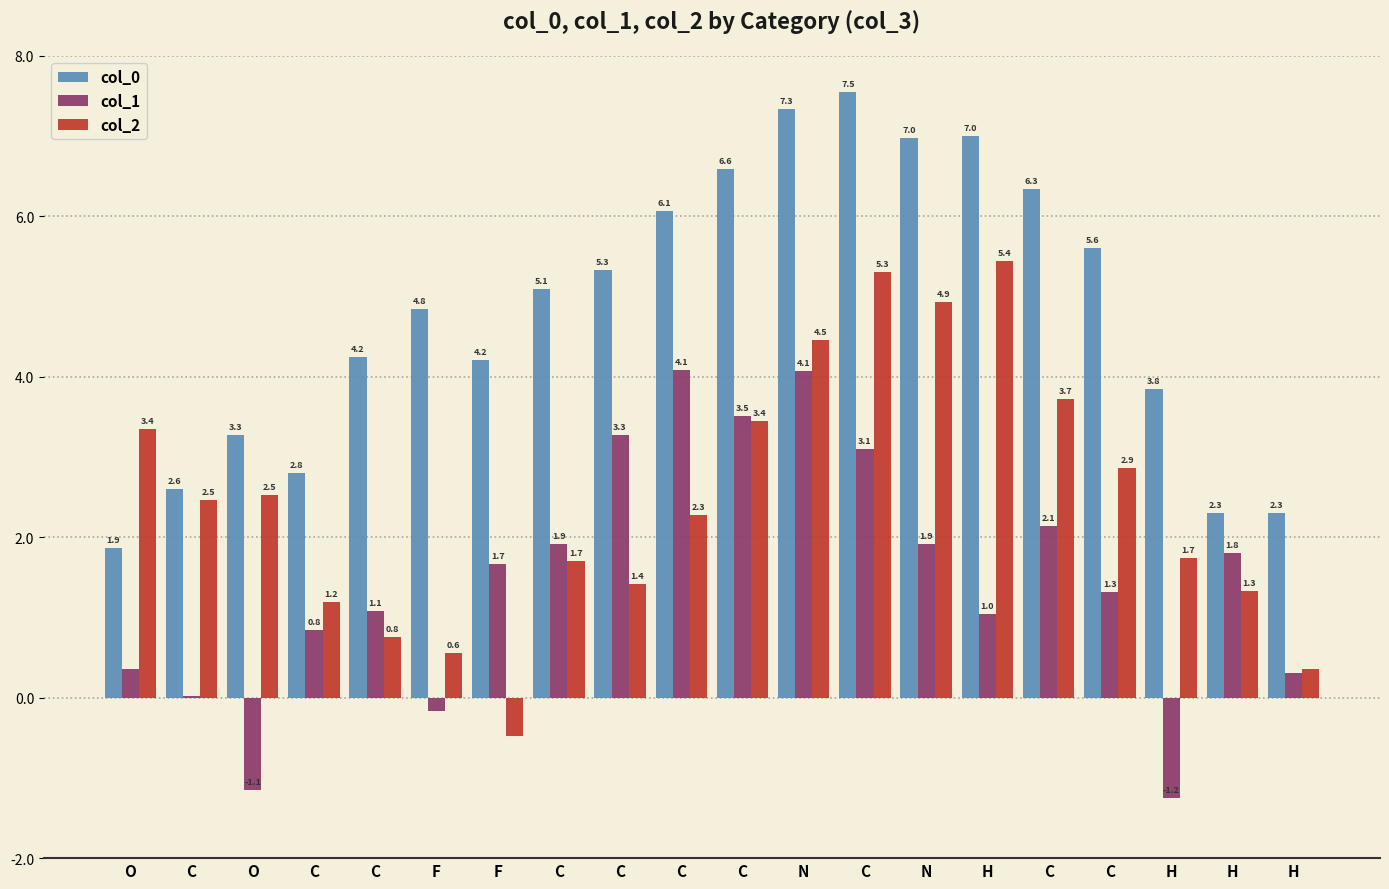

What is the maximum value for col_0?

7.5